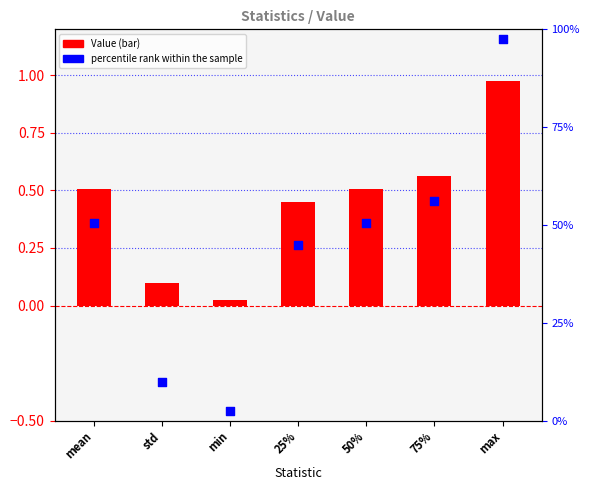

Which series contains the lowest Y value?

Value